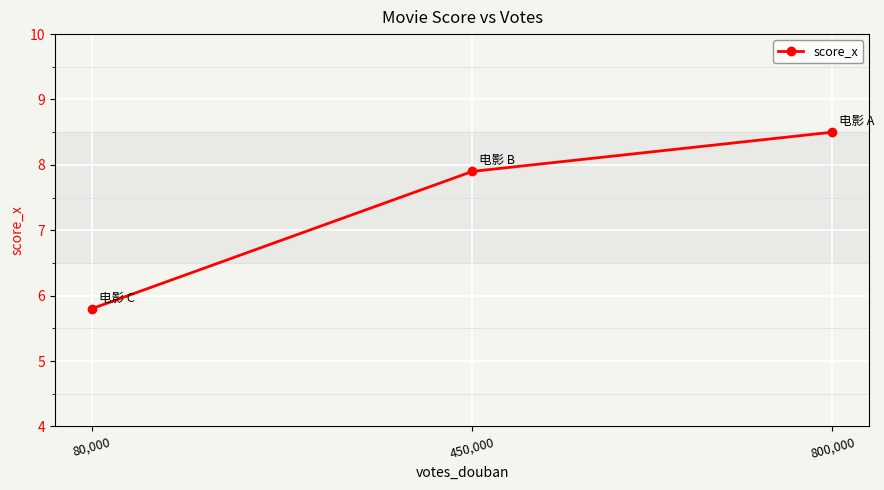

Which category has the lowest value across all series?

80,000